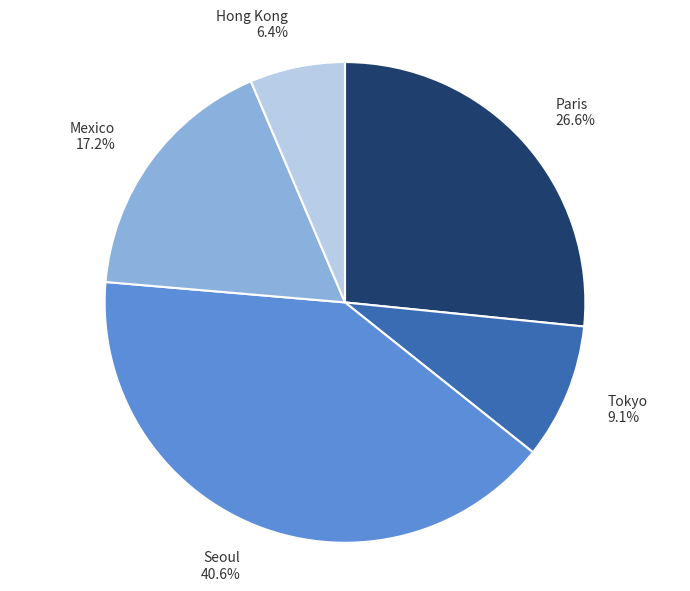

To the nearest percent, what is the difference between the largest and smallest slice percentages?

34%